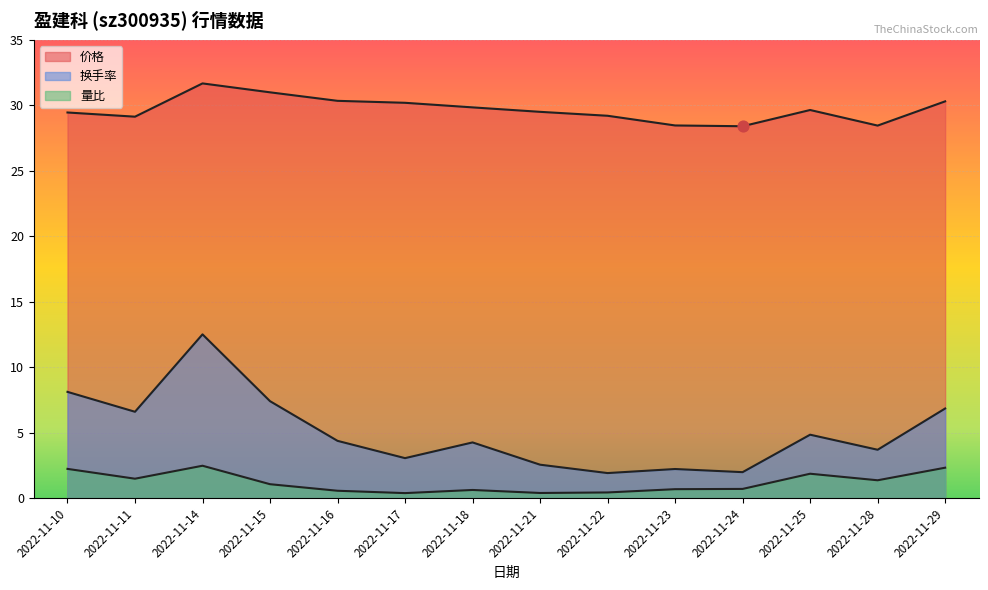

What are all the series names shown in the legend?

价格, 量比, 换手率